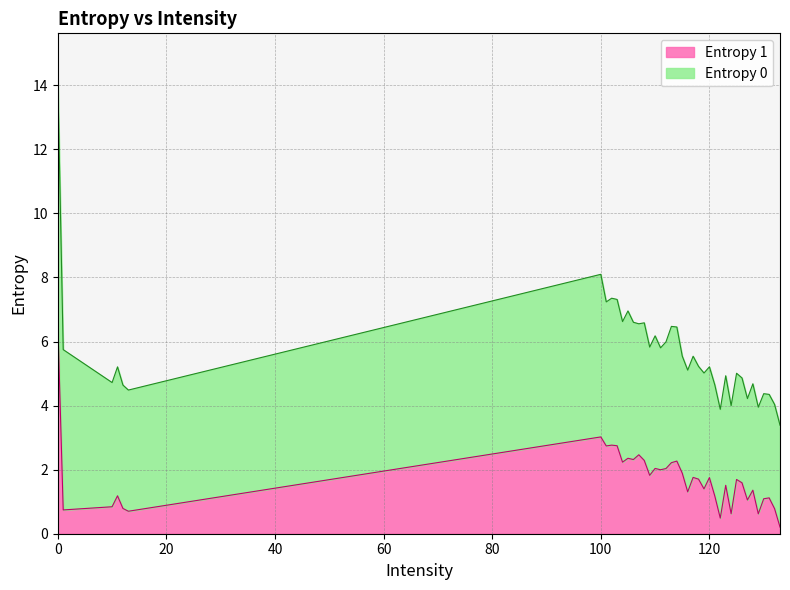

How many points are lower than both their immediate neighbors (excluding endpoints)?

13